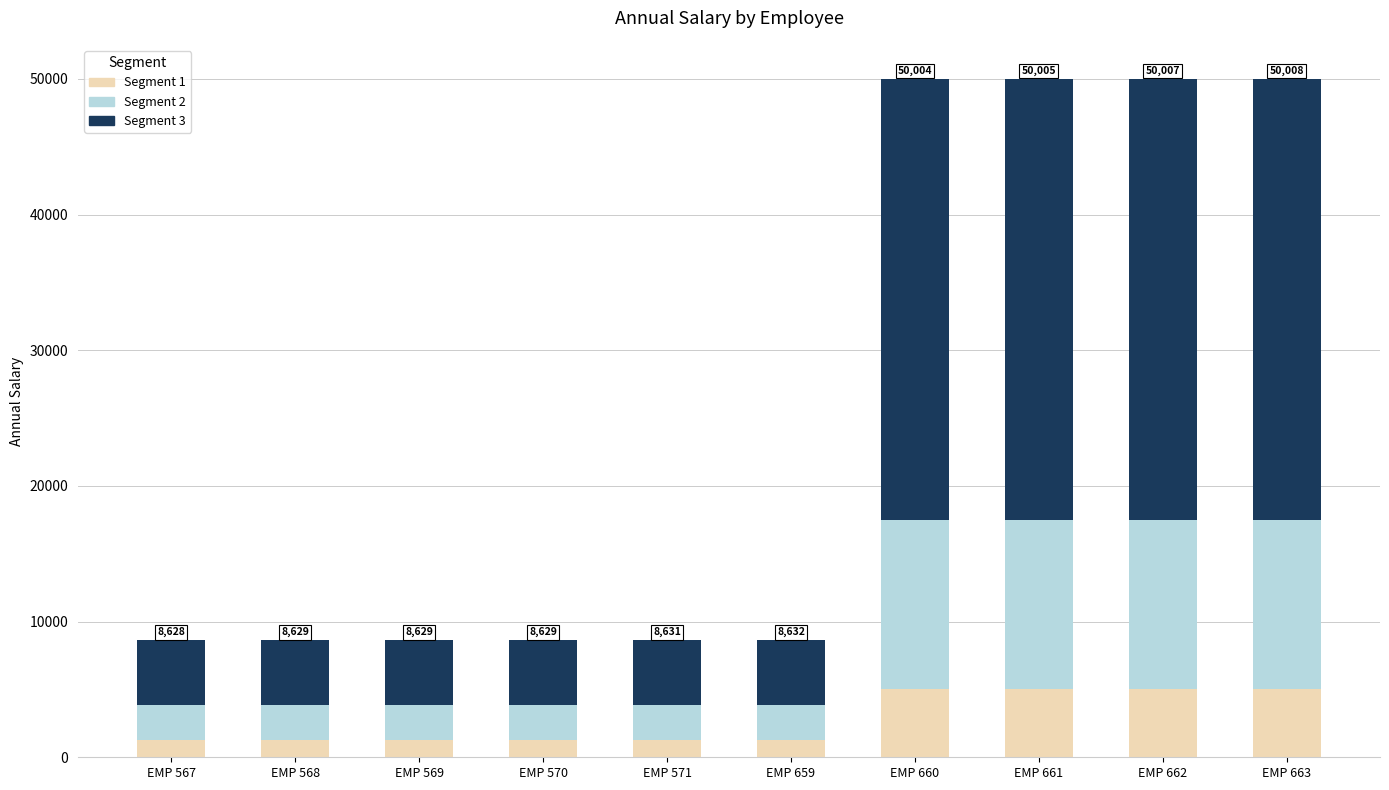

What is the sum of all Segment 1 values?

27769.2